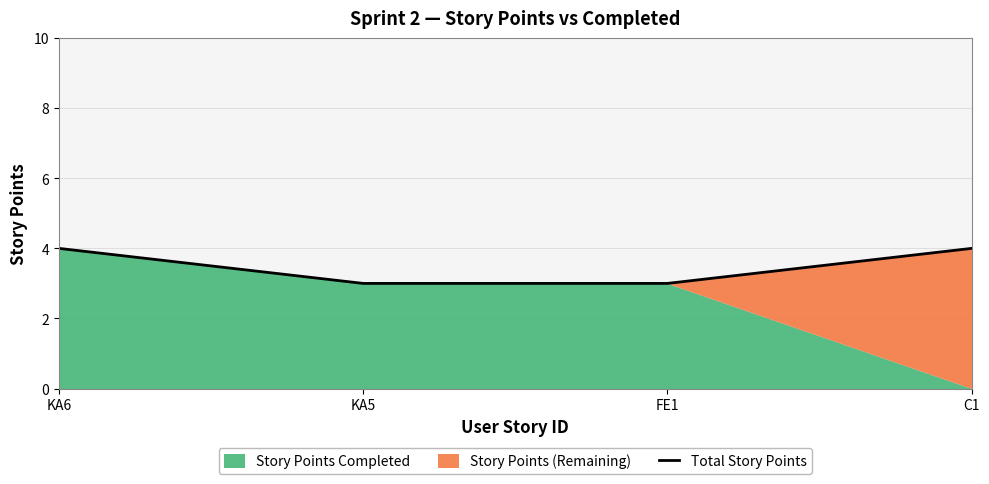

What is the label of the 3rd point from the left?

FE1